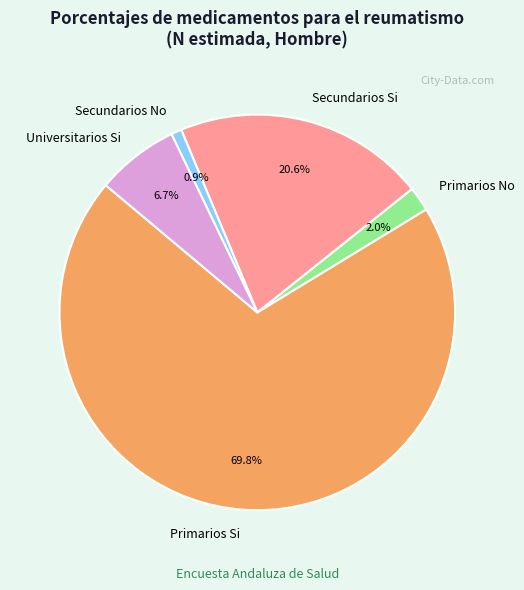

Which category has the biggest portion of the pie?

Primarios Si